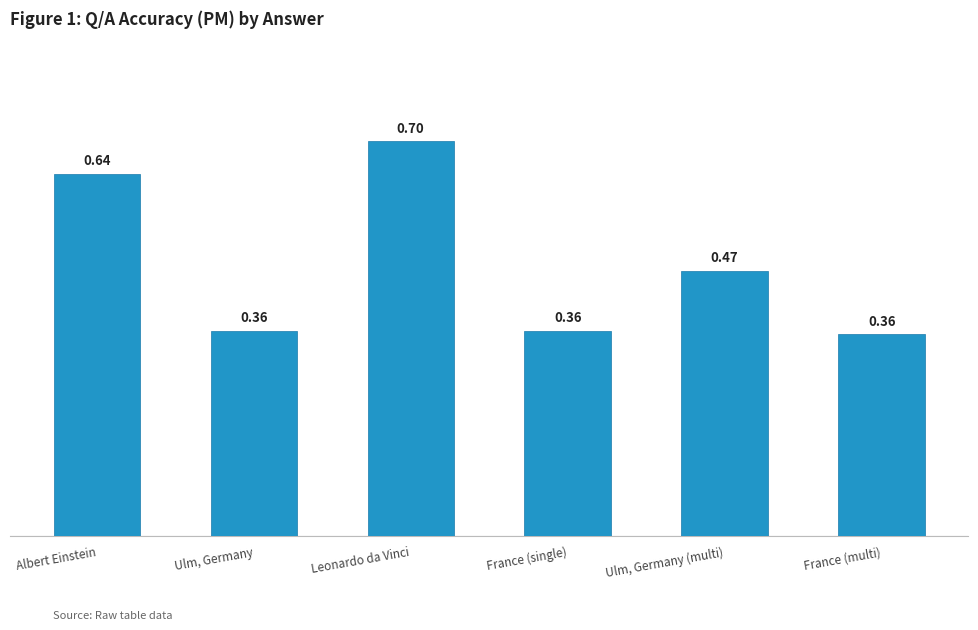

What is the difference between the maximum and second lowest values?

0.3